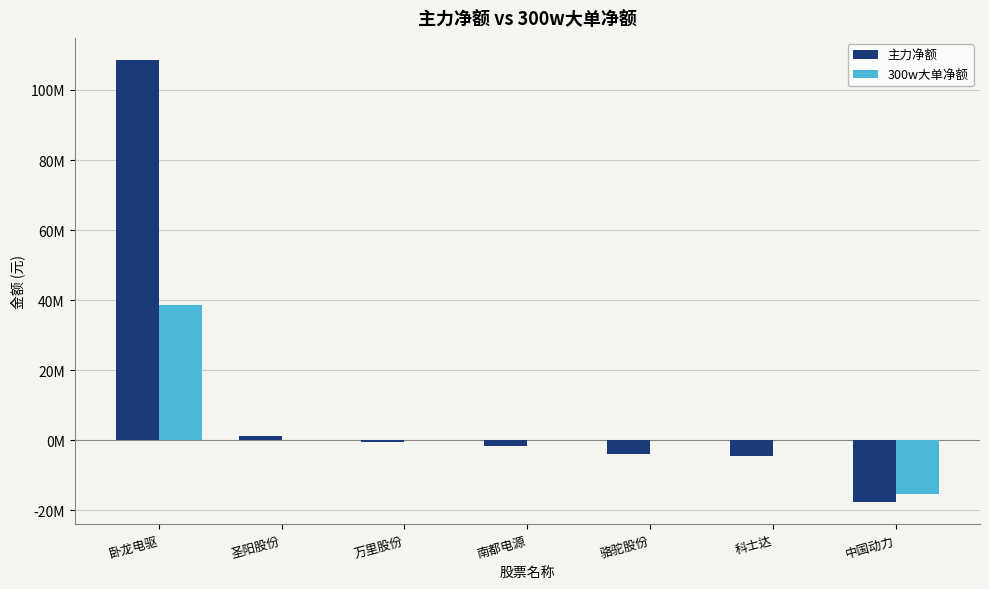

Between 骆驼股份 and 中国动力, which series saw the biggest shift?

300w大单净额